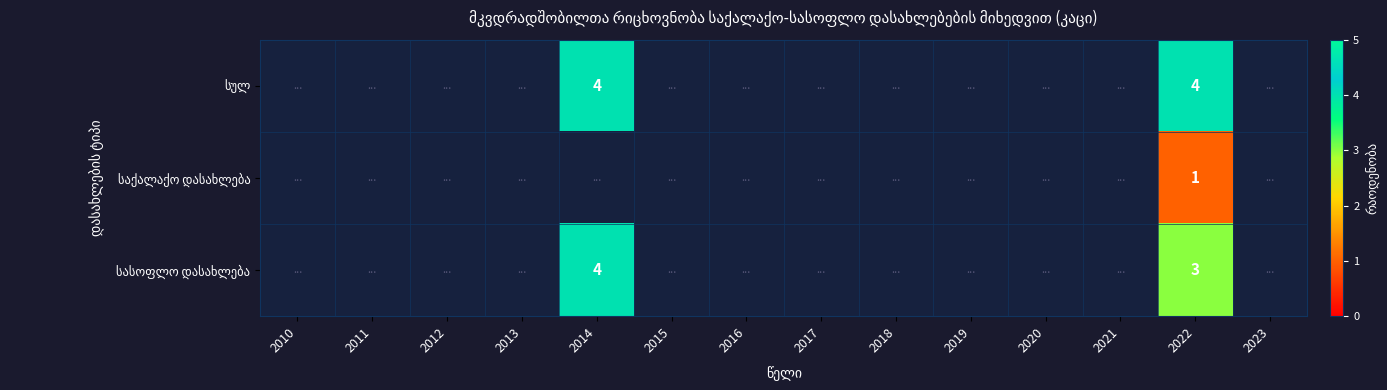

Count the number of categories in the chart.

14